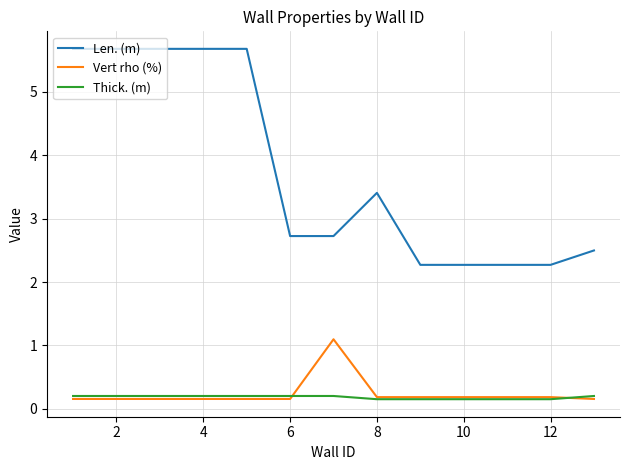

Which series has the largest range (max minus min)?

Len. (m)